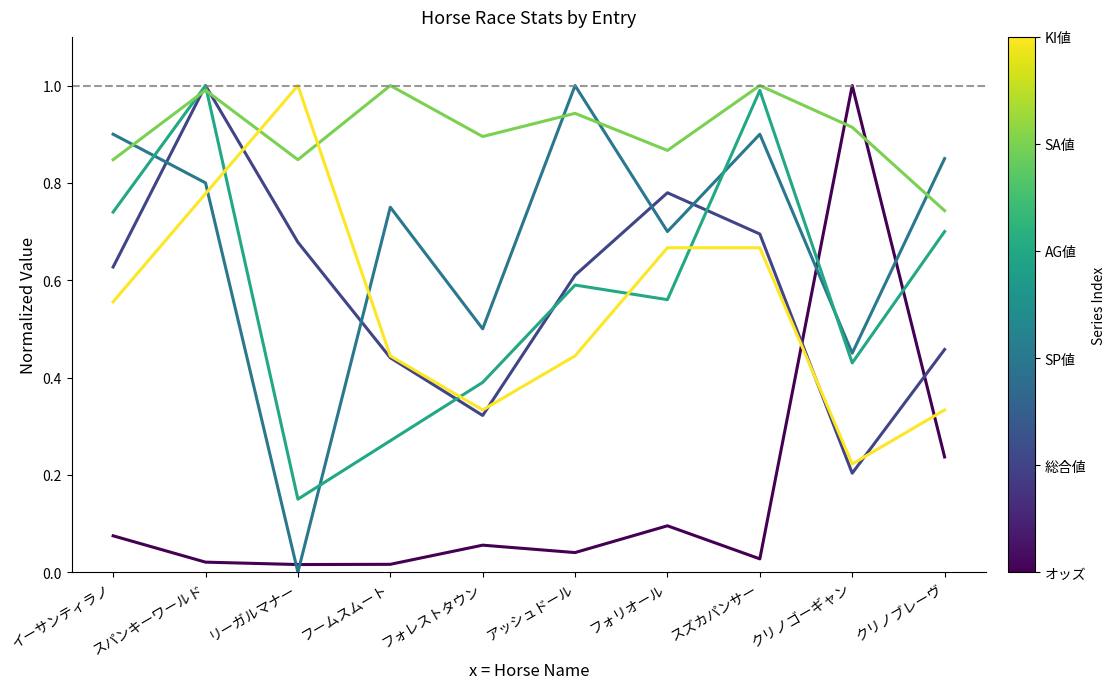

At which category is the sum across all series the highest?

スパンキーワールド